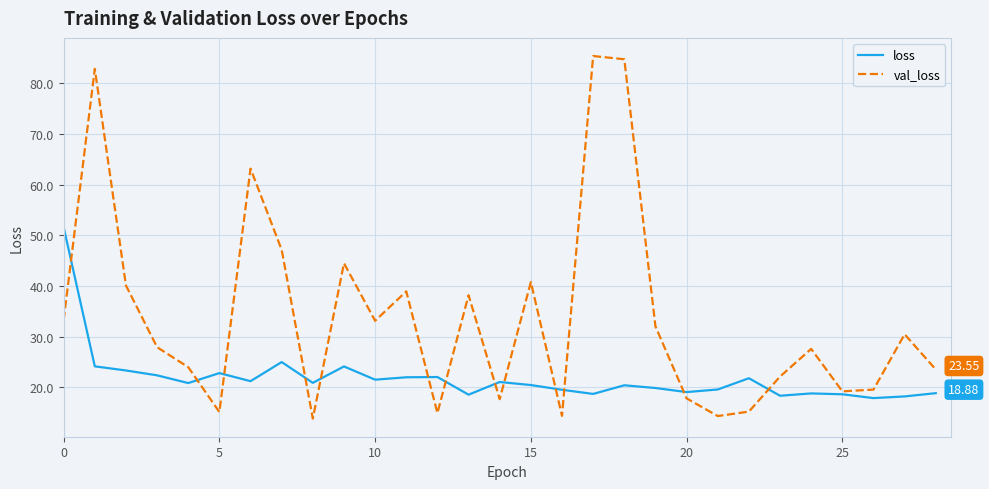

What are all the series names shown in the legend?

loss, val_loss